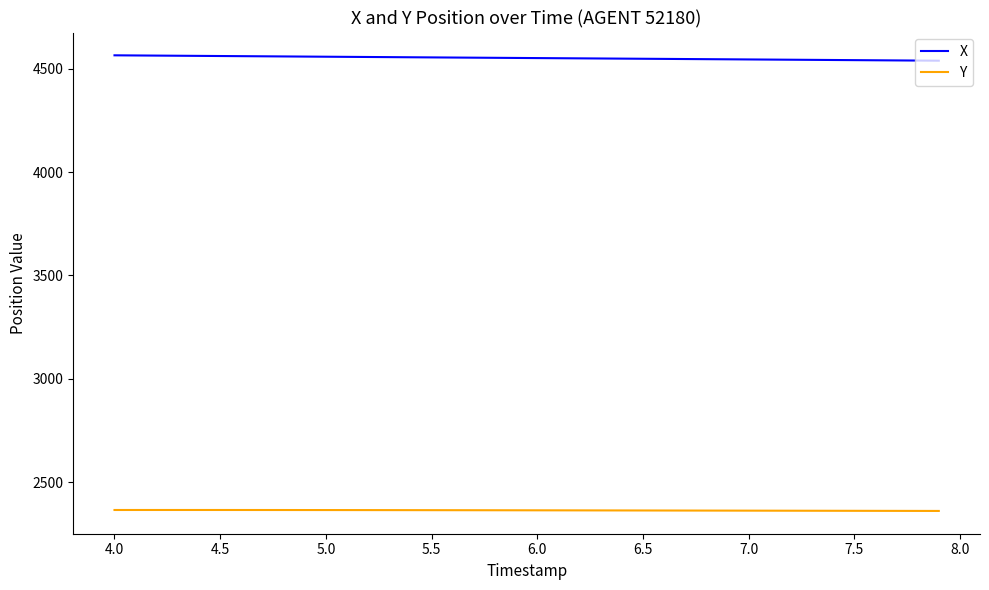

At how many categories does at least one series exceed 4420?

40